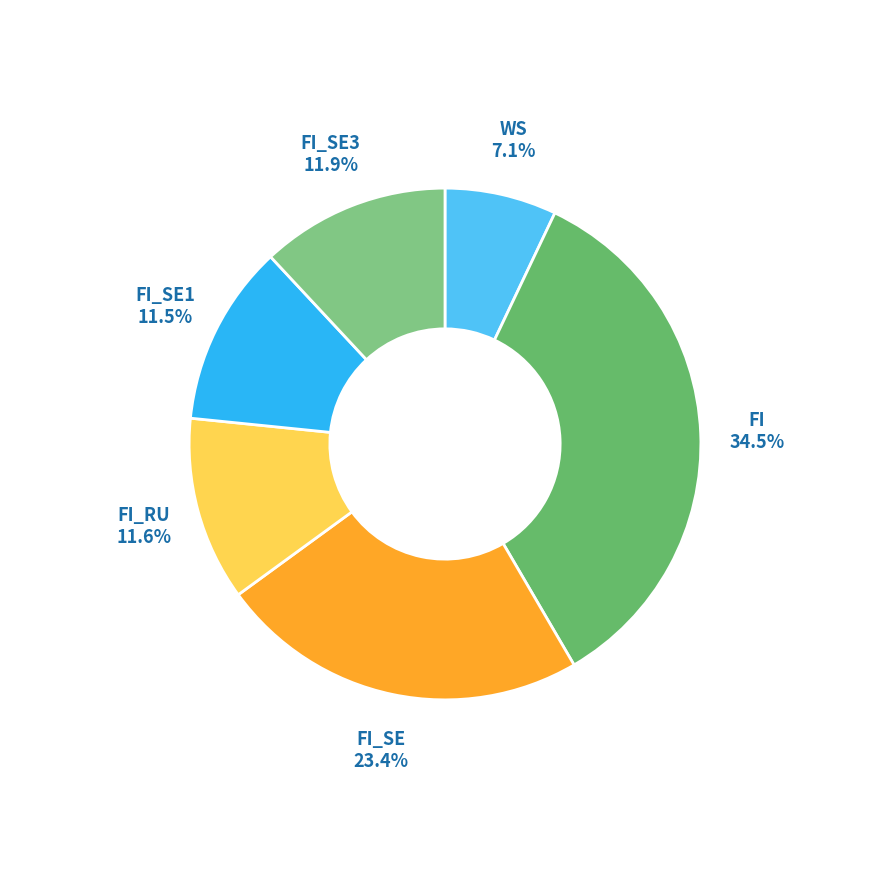

Which has a higher value, FI_SE3 or FI?

FI